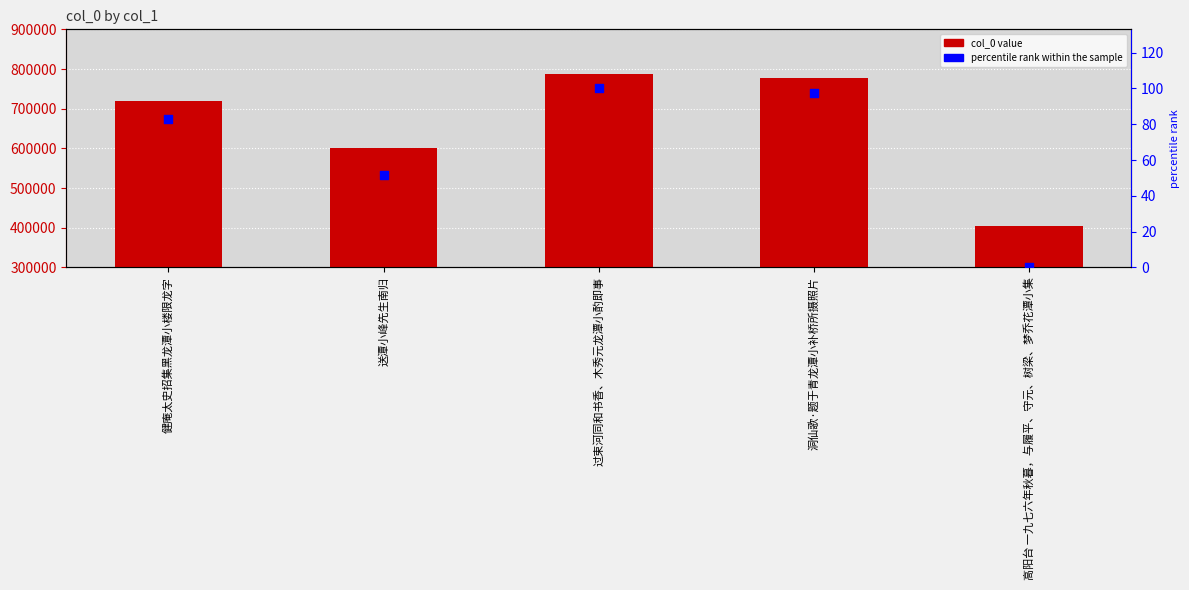

Which series reaches the maximum Y coordinate?

col_0